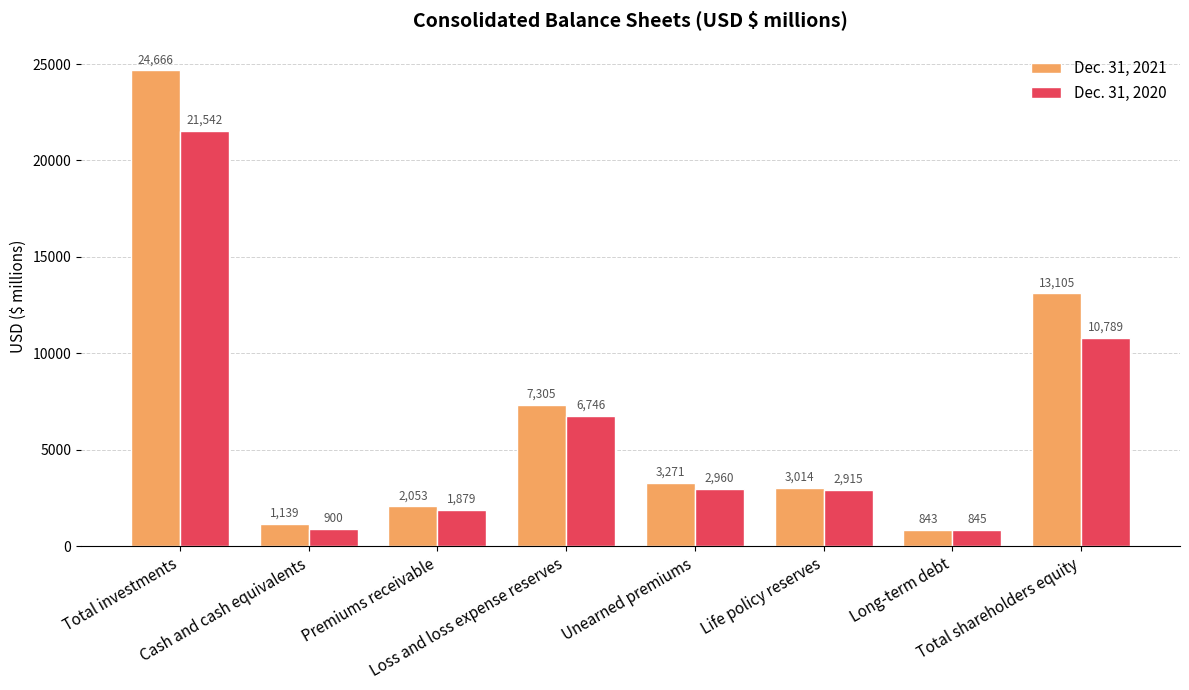

Is the value of Dec. 31, 2020 at Total investments greater than the value of Dec. 31, 2021 at Long-term debt?

Yes